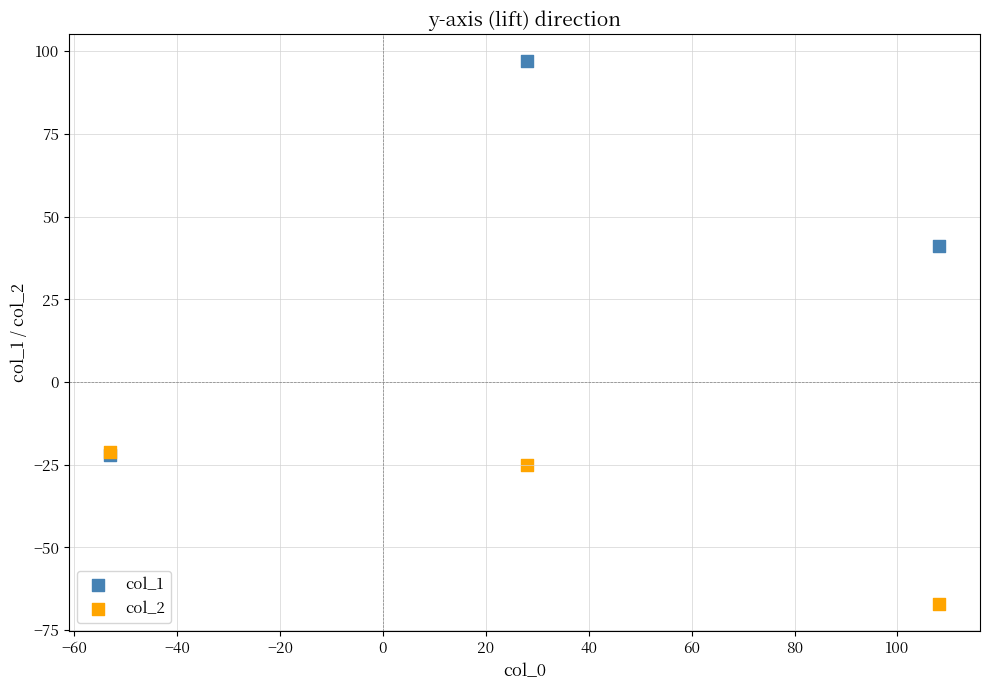

Which series contains the lowest Y value?

col_2